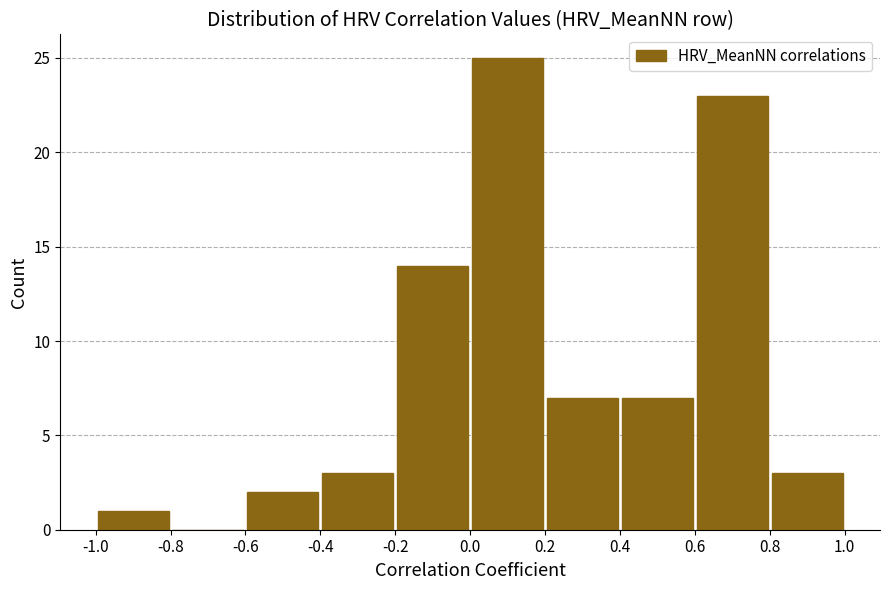

Reading left to right, list every bar in this chart as the range it spans on the x-axis followed by its height. The values are not printed on the chart, so give them approximately, as read against the axis.

-1.0 to -0.8: 1
-0.8 to -0.6: 0
-0.6 to -0.4: 2
-0.4 to -0.2: 3
-0.2 to 0.0: 14
0.0 to 0.2: 25
0.2 to 0.4: 7
0.4 to 0.6: 7
0.6 to 0.8: 23
0.8 to 1.0: 3